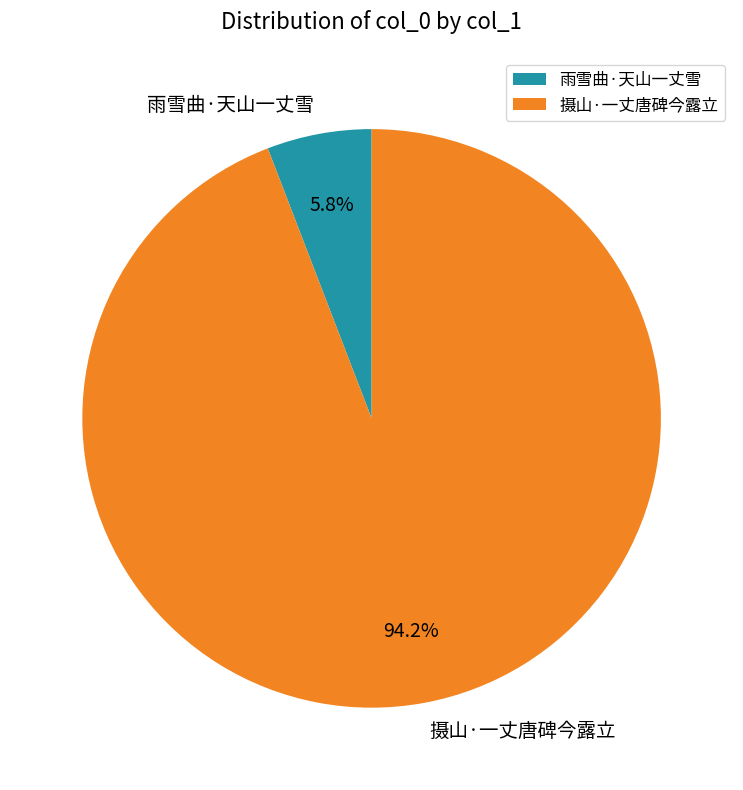

The 雨雪曲·天山一丈雪 slice represents 16% of the pie. True or false?

False